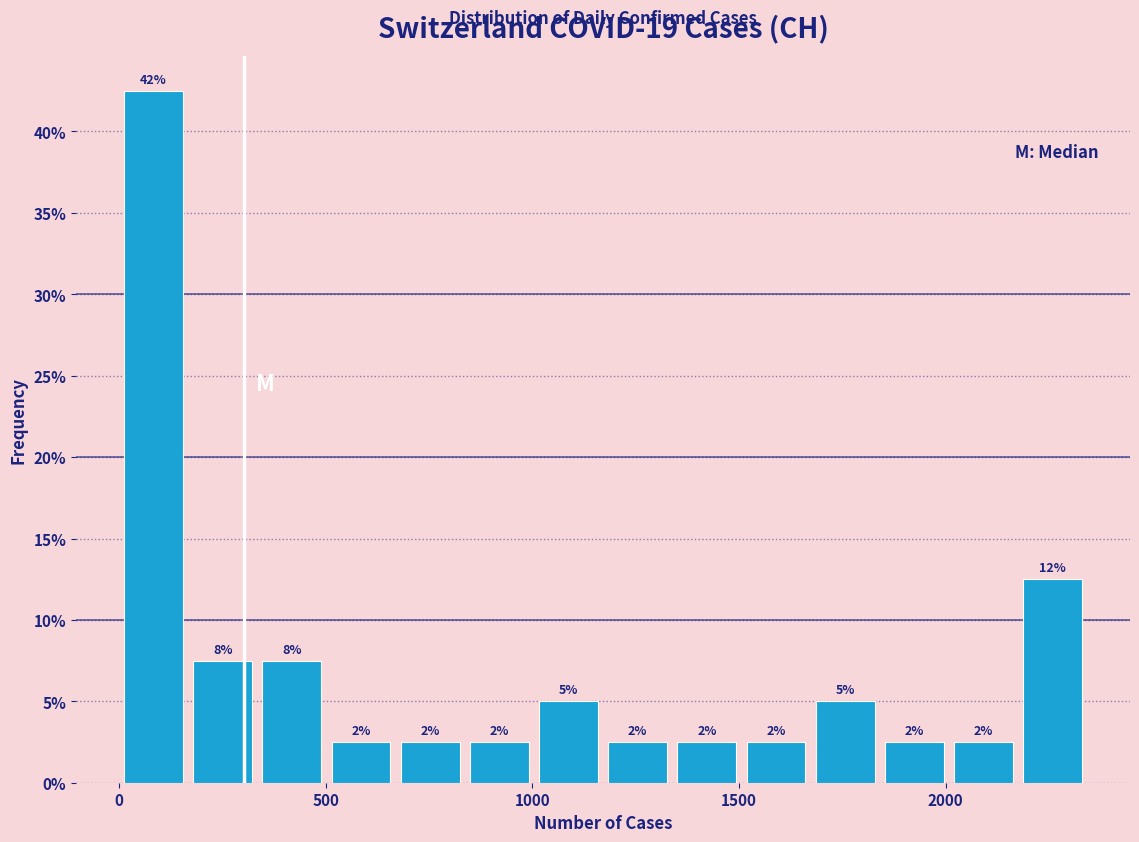

Read against the x-axis, roughly where is the centre of the tallest bar?

100